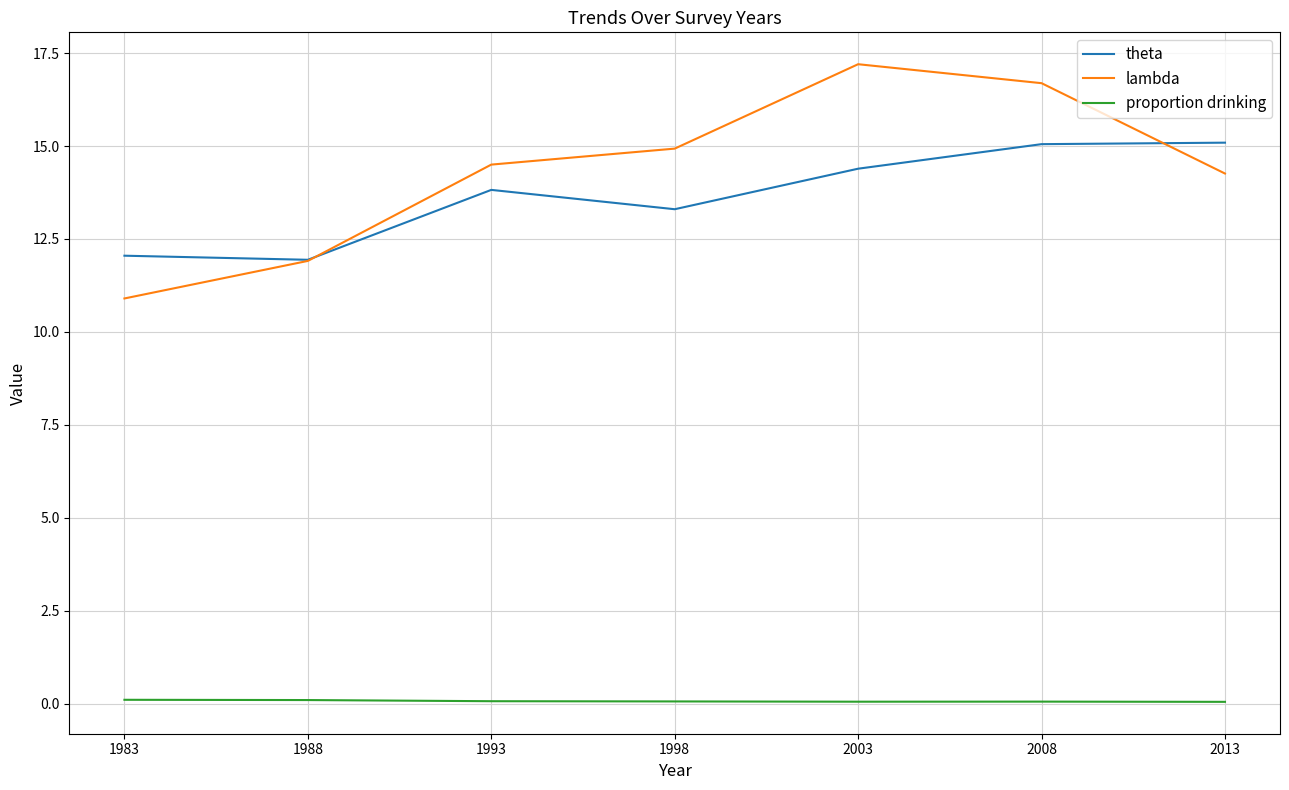

Reading right to left, transcribe all the data shown in this chart.

theta: 2013=15.1	2008=15.1	2003=14.4	1998=13.3	1993=13.8	1988=11.9	1983=12.1
lambda: 2013=14.3	2008=16.7	2003=17.2	1998=14.9	1993=14.5	1988=11.9	1983=10.9
proportion drinking: 2013=0.1	2008=0.1	2003=0.1	1998=0.1	1993=0.1	1988=0.1	1983=0.1